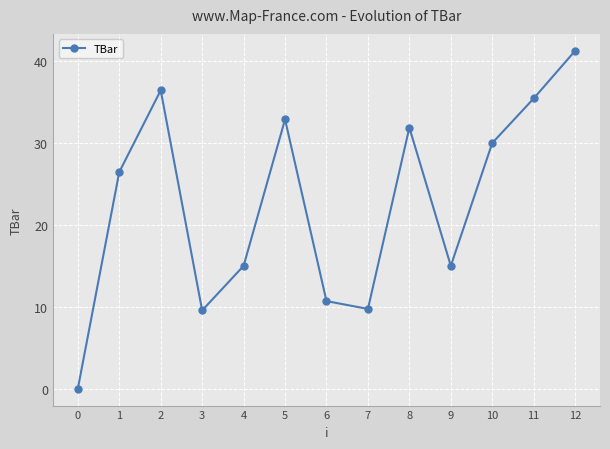

What is the value of the 4th point from the left?

9.6